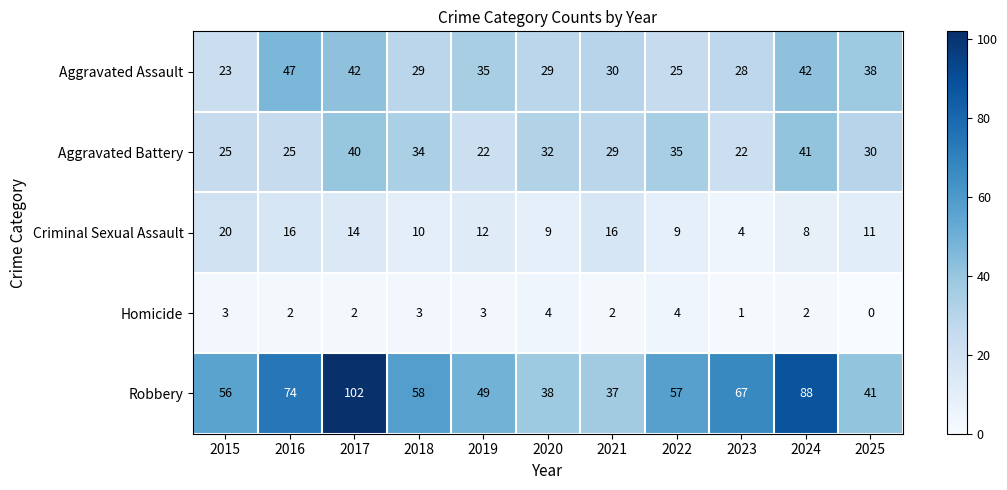

What value does the Robbery series have at 2017?

102